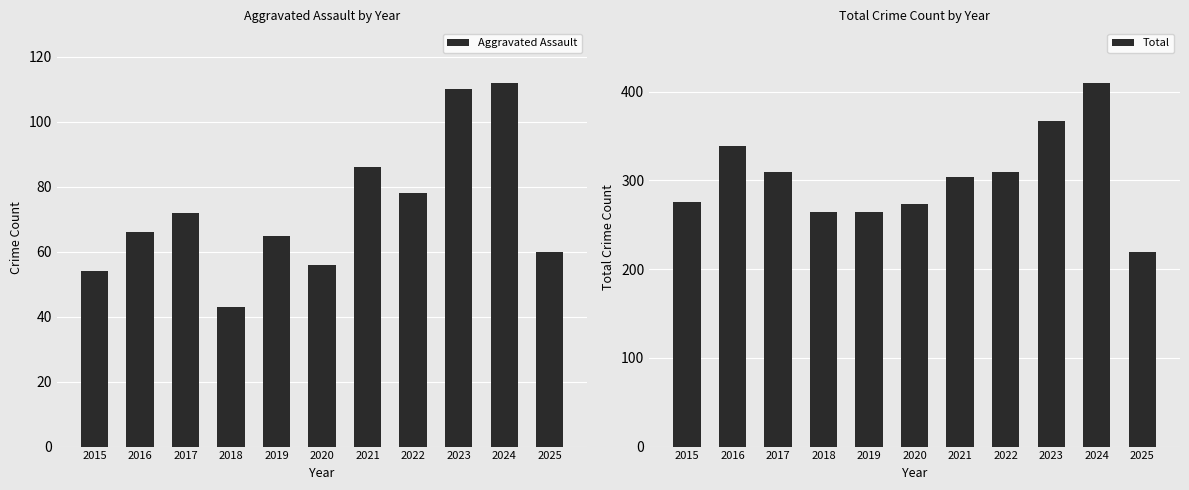

How many groups of bars are there?

11